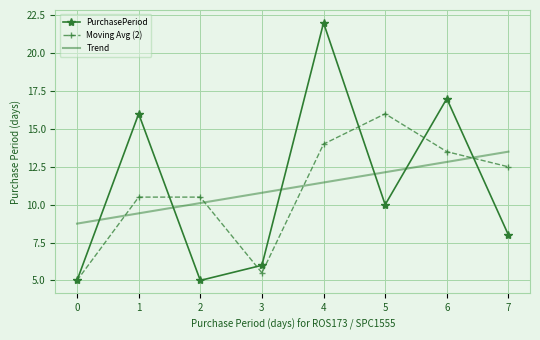

At which category is the sum across all series the highest?

4